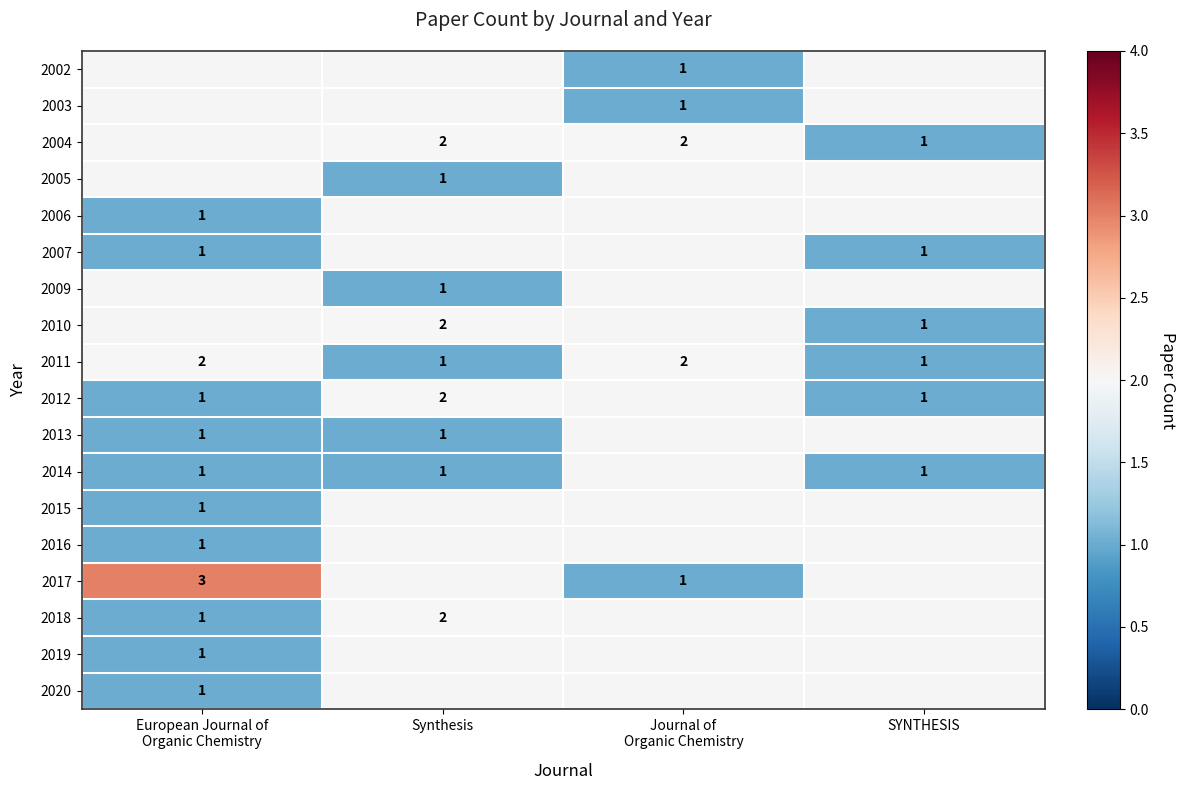

The value of 2010 at Synthesis is 2. True or false?

True